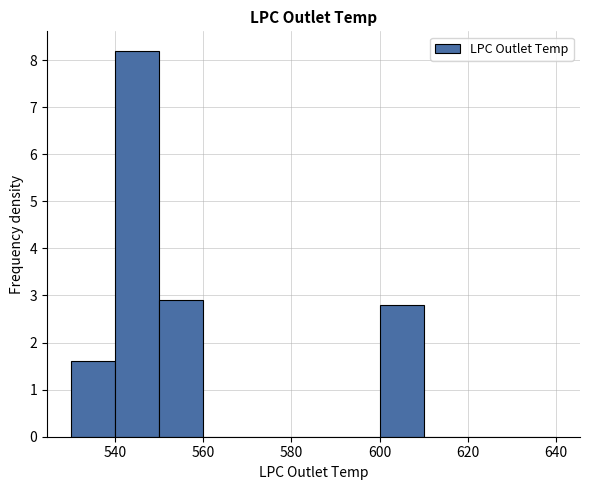

Over which range of the x-axis is the bar tallest?

540 to 550